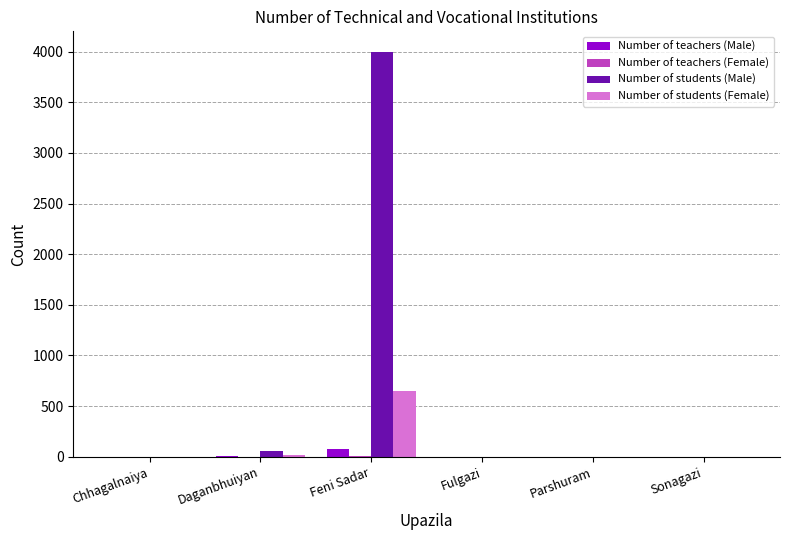

Which series changed the most between Feni Sadar and Parshuram?

Number of students (Male)